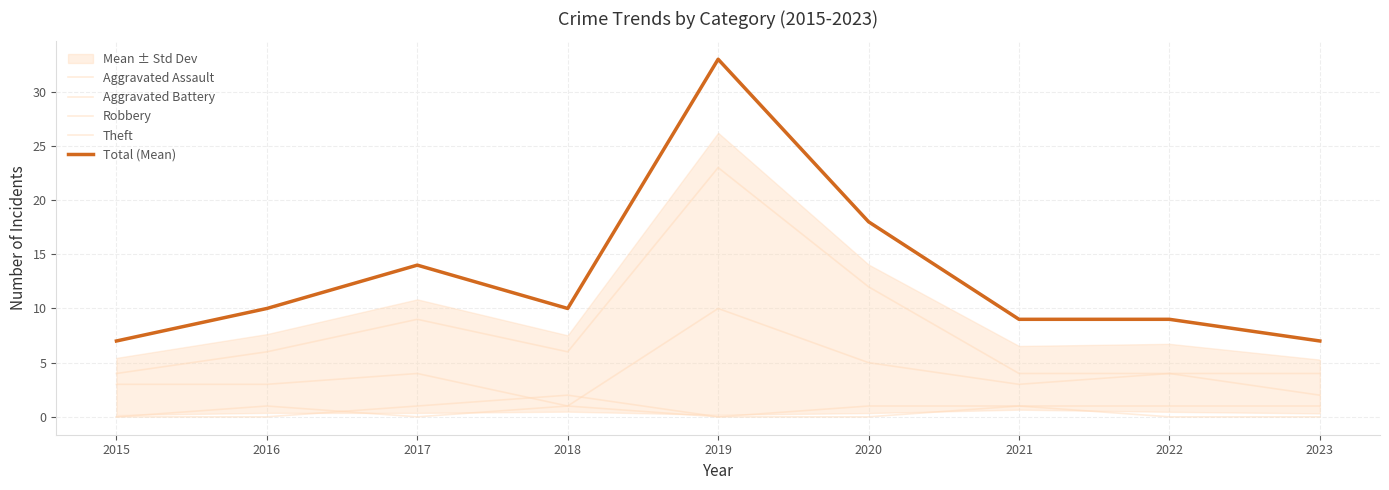

The value of Total (Mean) at 2021 is 5. True or false?

False